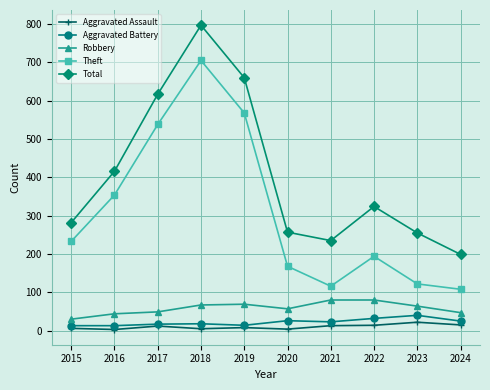

At which category does Total reach its first local valley?

2021